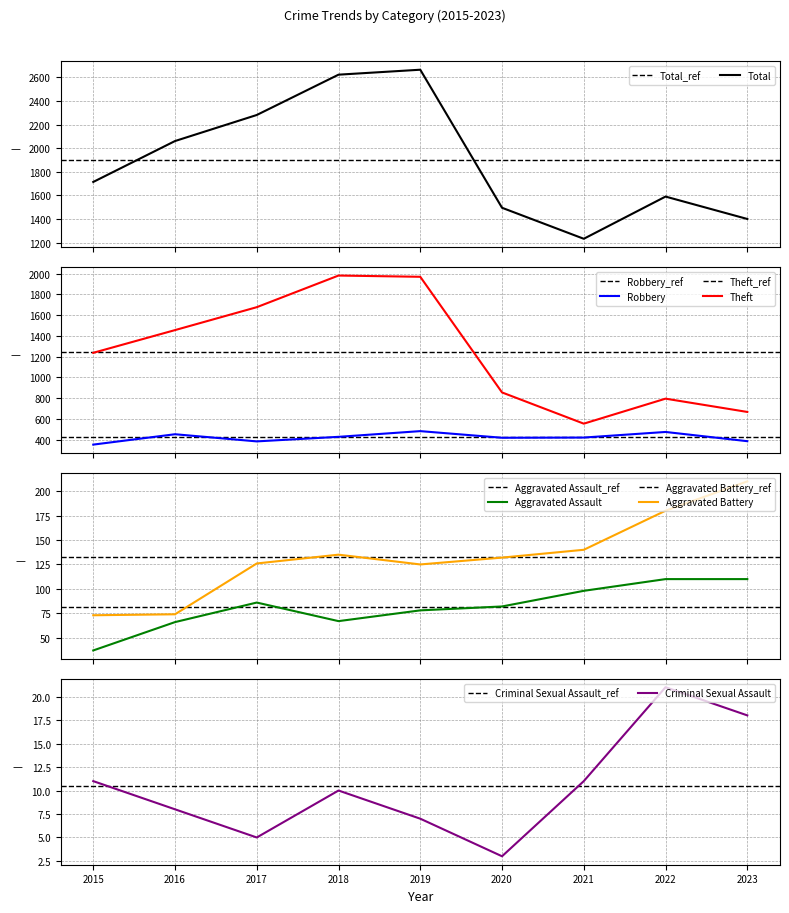

The Aggravated Battery series shows 377 at 2023. True or false?

False